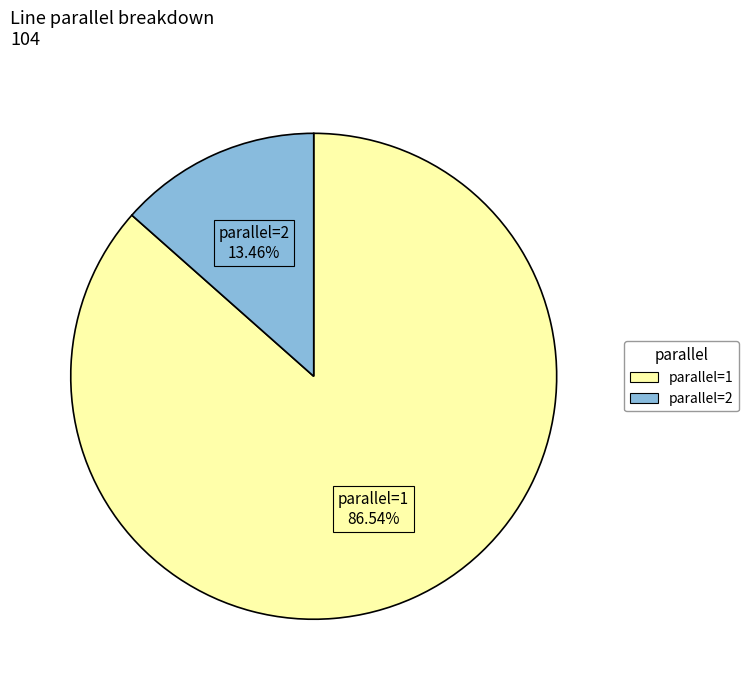

Does any single category account for the majority?

Yes